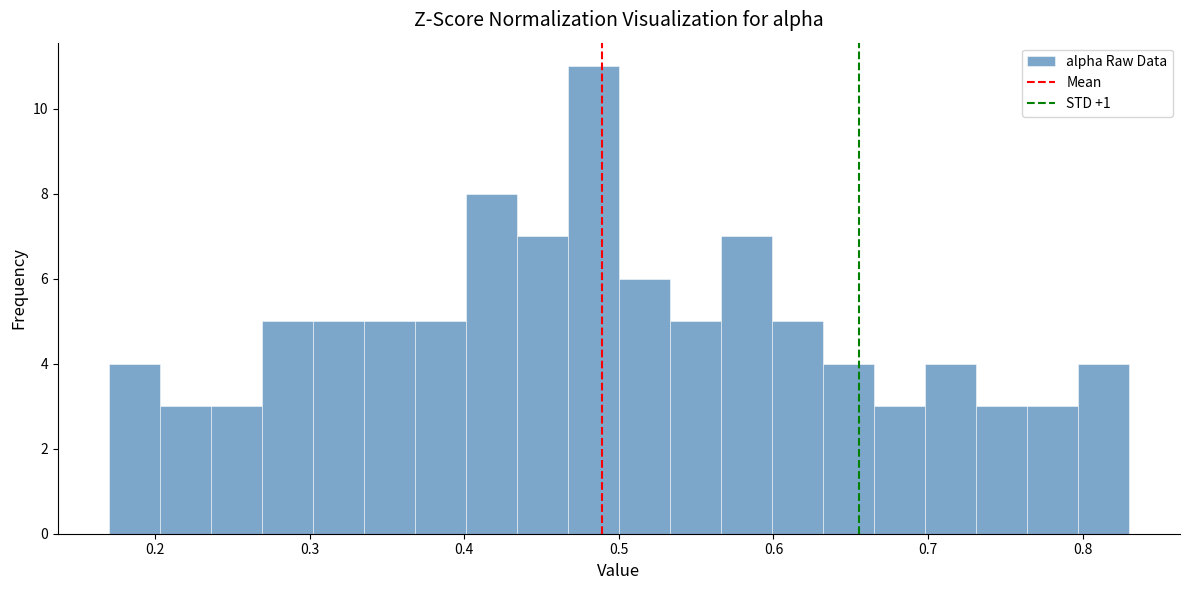

Read against the x-axis, roughly where is the centre of the tallest bar?

0.48